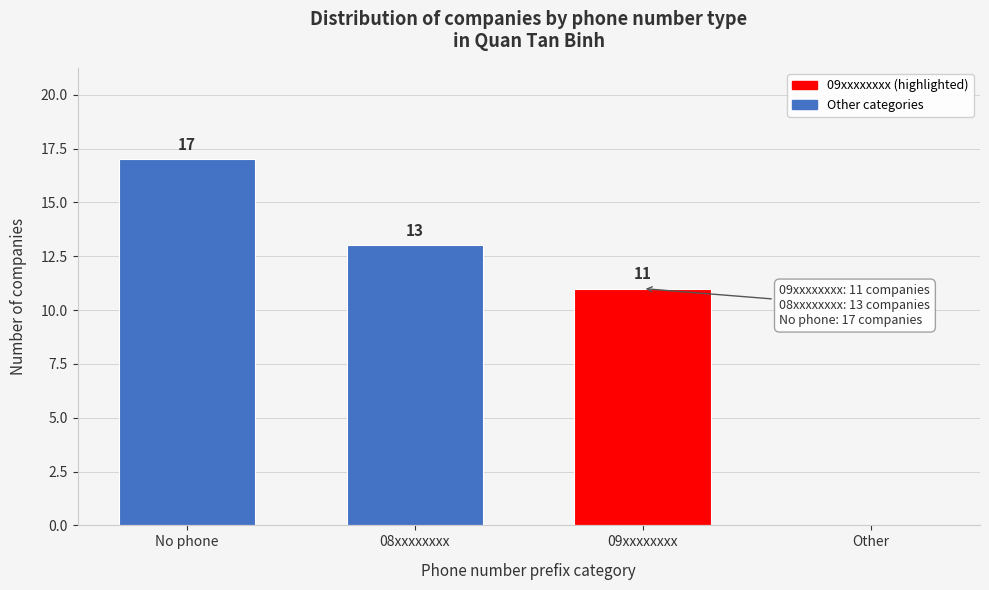

Reading left to right, extract all data points from this chart.

No phone=17	08xxxxxxxx=13	09xxxxxxxx=11	Other=0